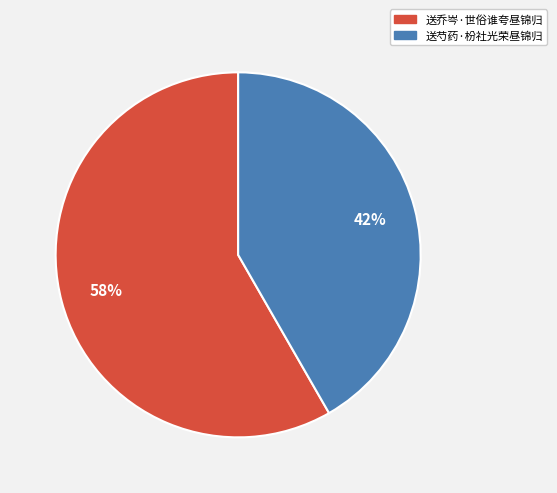

True or false: 送芍药·枌社光荣昼锦归 accounts for 30% of the total.

False